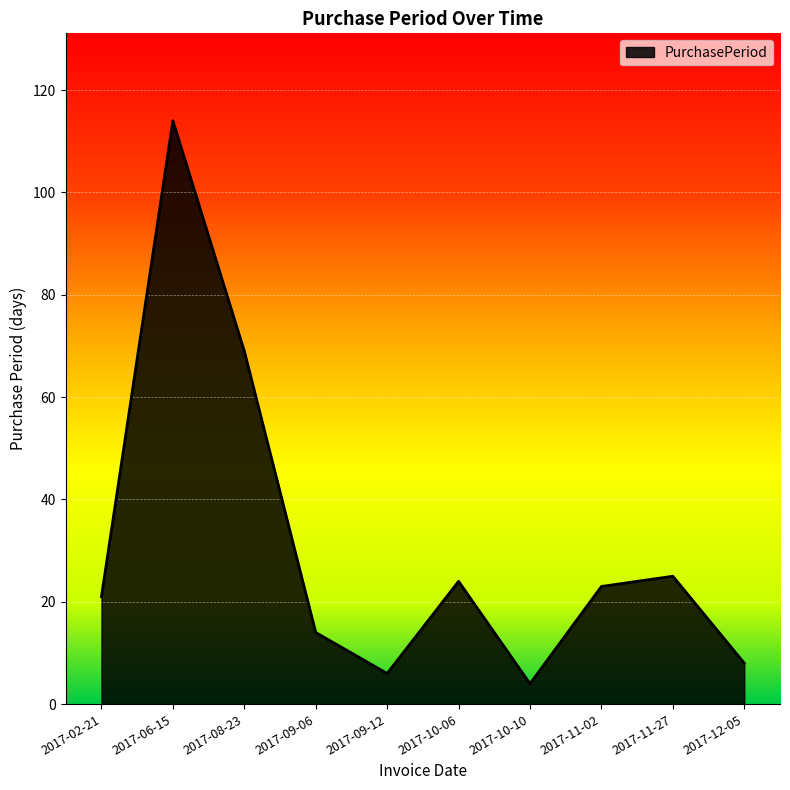

Reading left to right, transcribe all the data shown in this chart.

2017-02-21=21	2017-06-15=114	2017-08-23=69	2017-09-06=14	2017-09-12=6	2017-10-06=24	2017-10-10=4	2017-11-02=23	2017-11-27=25	2017-12-05=8